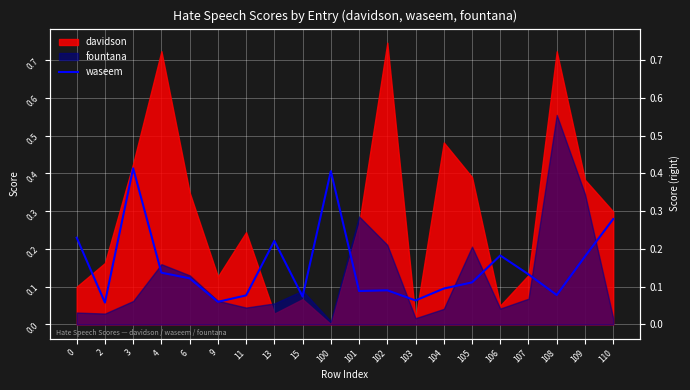

How many points are higher than both their immediate neighbors (excluding endpoints)?

5